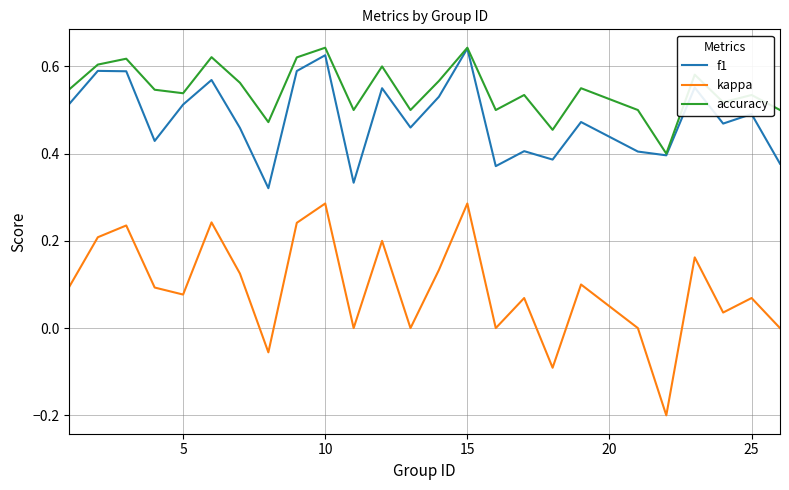

Which series has the largest total across all categories?

accuracy